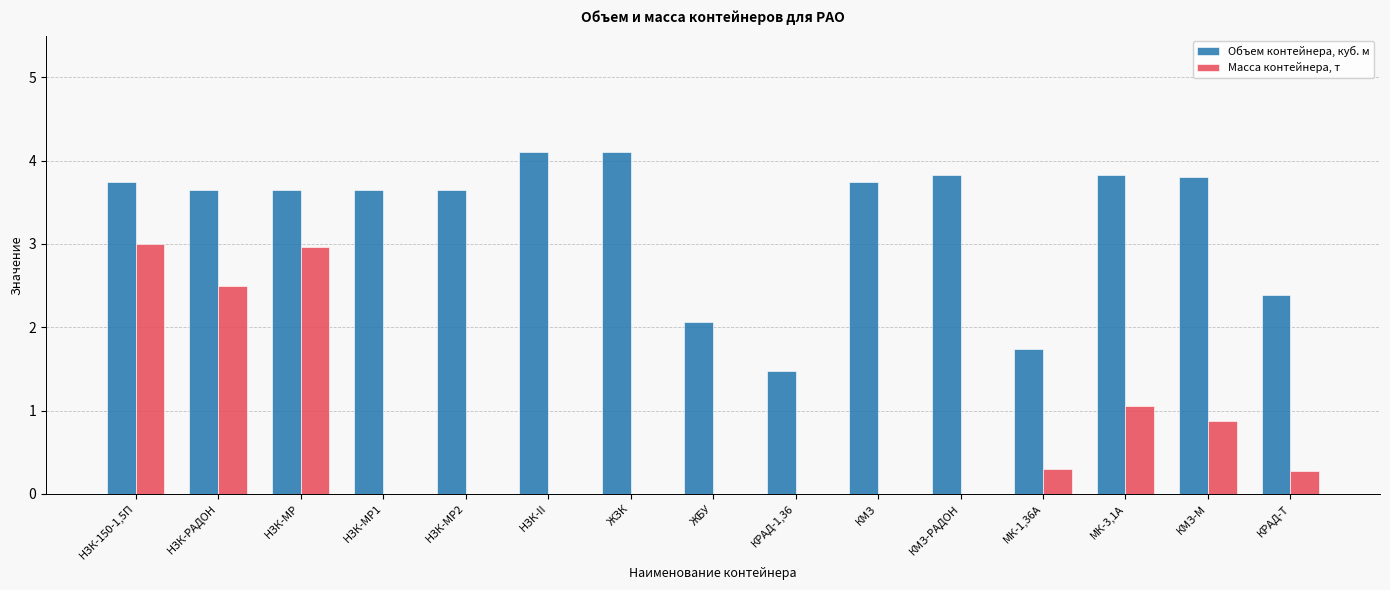

What is the greatest value displayed?

4.1